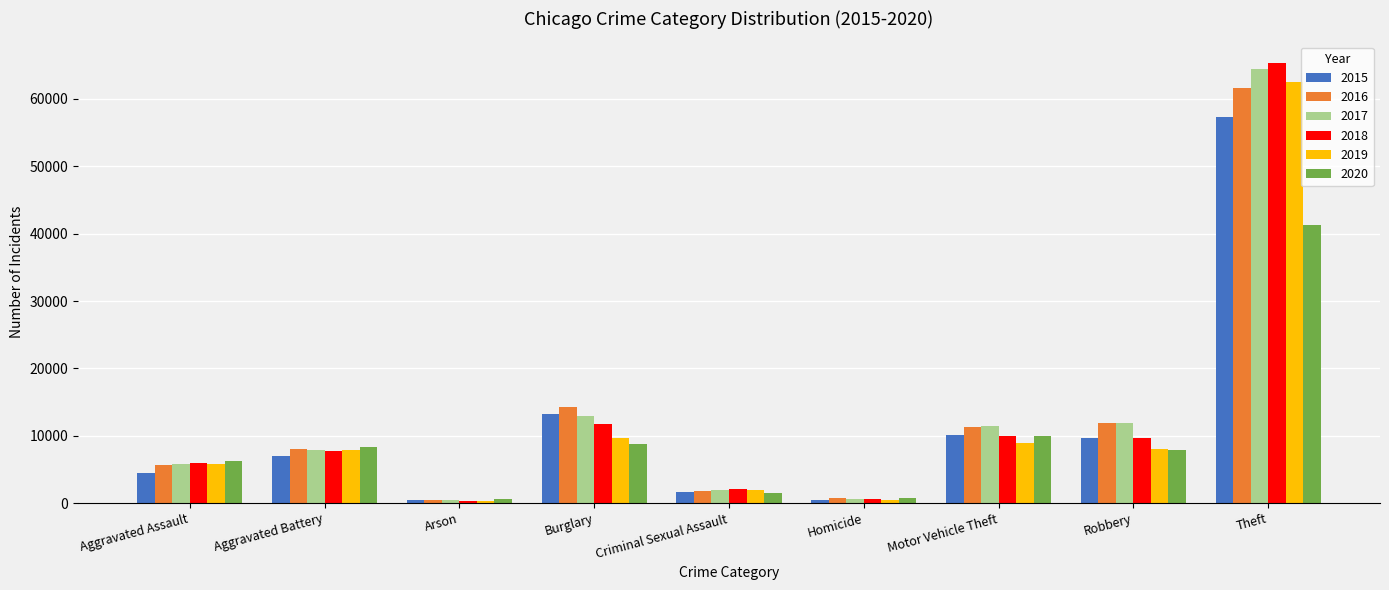

Which series changed the most between Motor Vehicle Theft and Theft?

2018